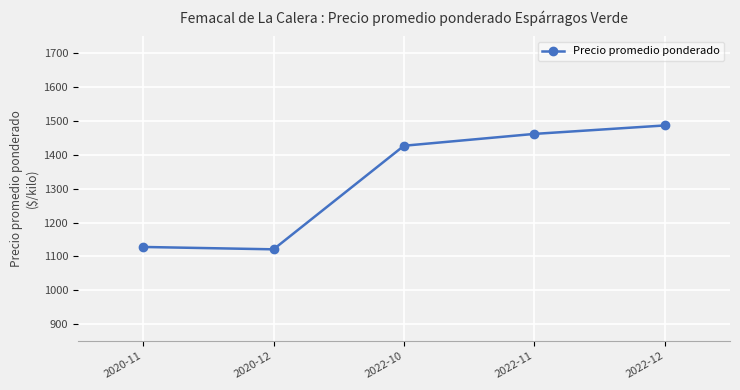

Read the value at 2022-10.

1427